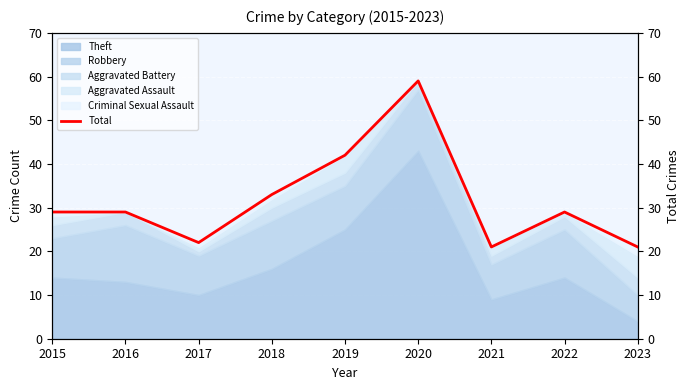

The chart shows a value of 29 at 2022. True or false?

True